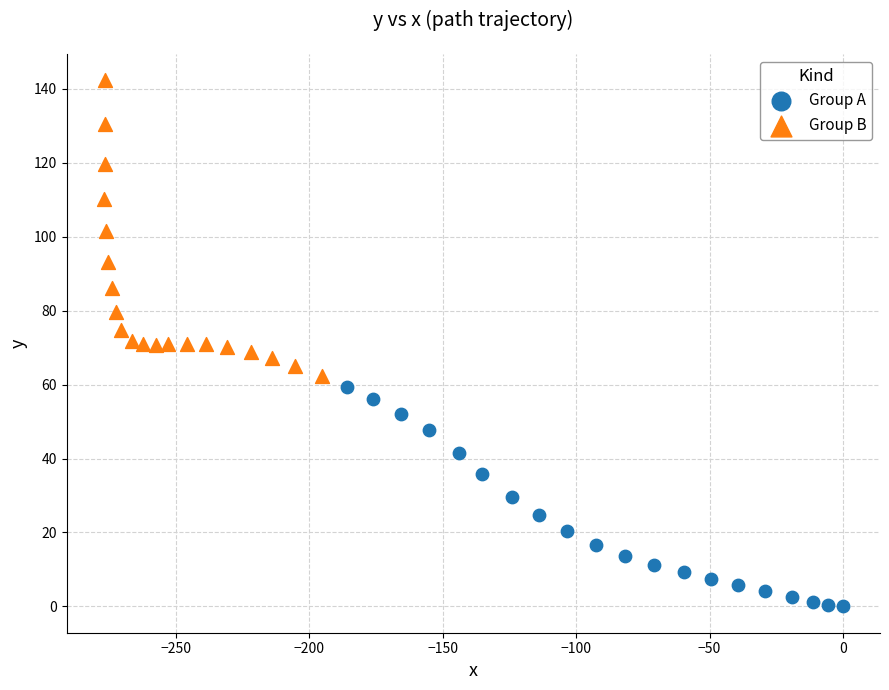

What are all the series names shown in the legend?

Group A, Group B